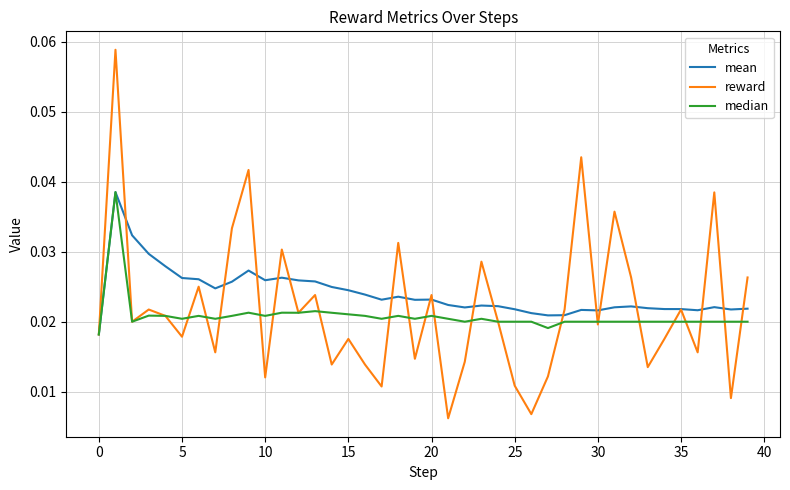

Which series has the largest range (max minus min)?

reward